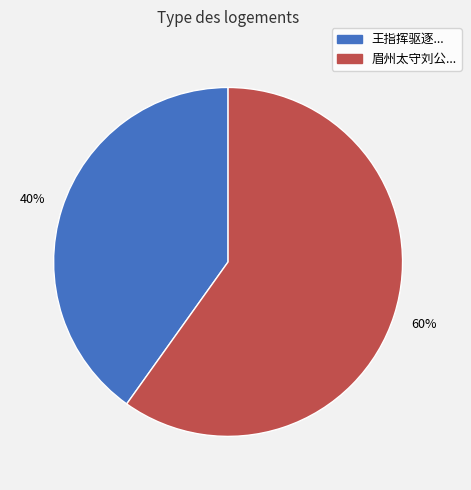

To the nearest percent, what is the difference between the largest and smallest slice percentages?

20%